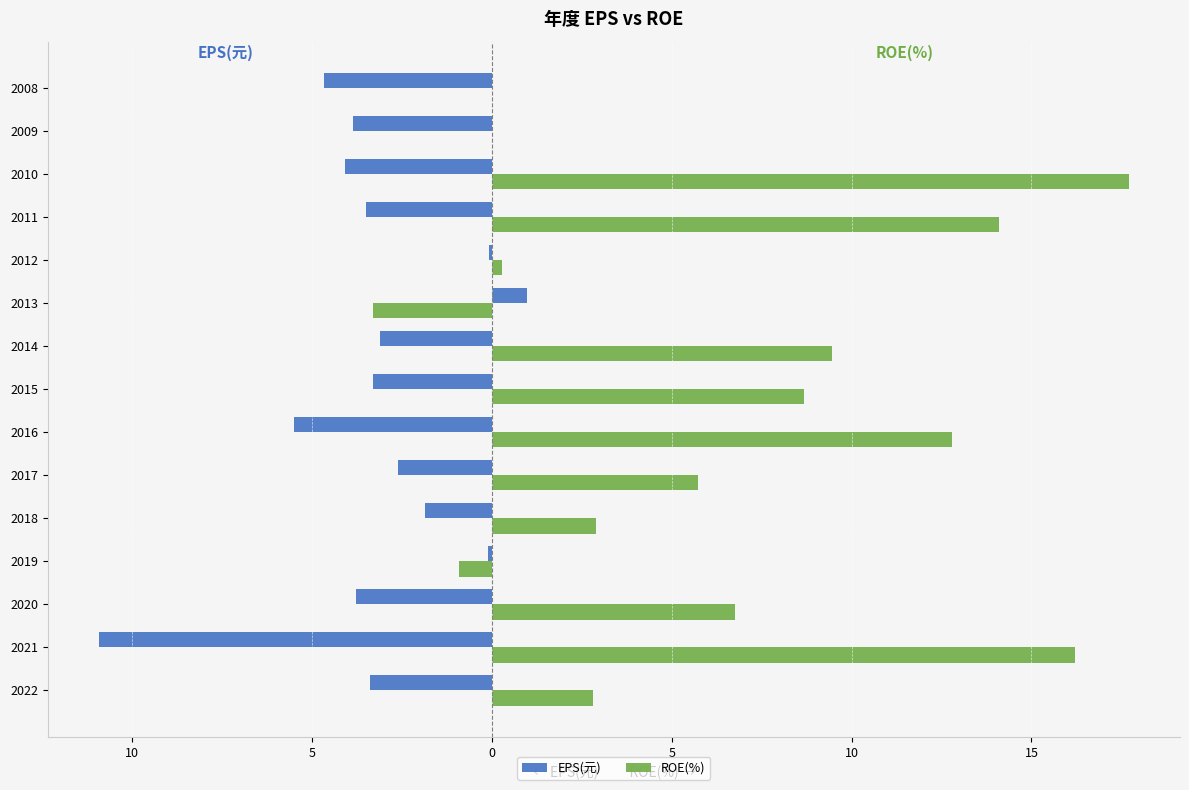

Which series has the largest range (max minus min)?

ROE(%)